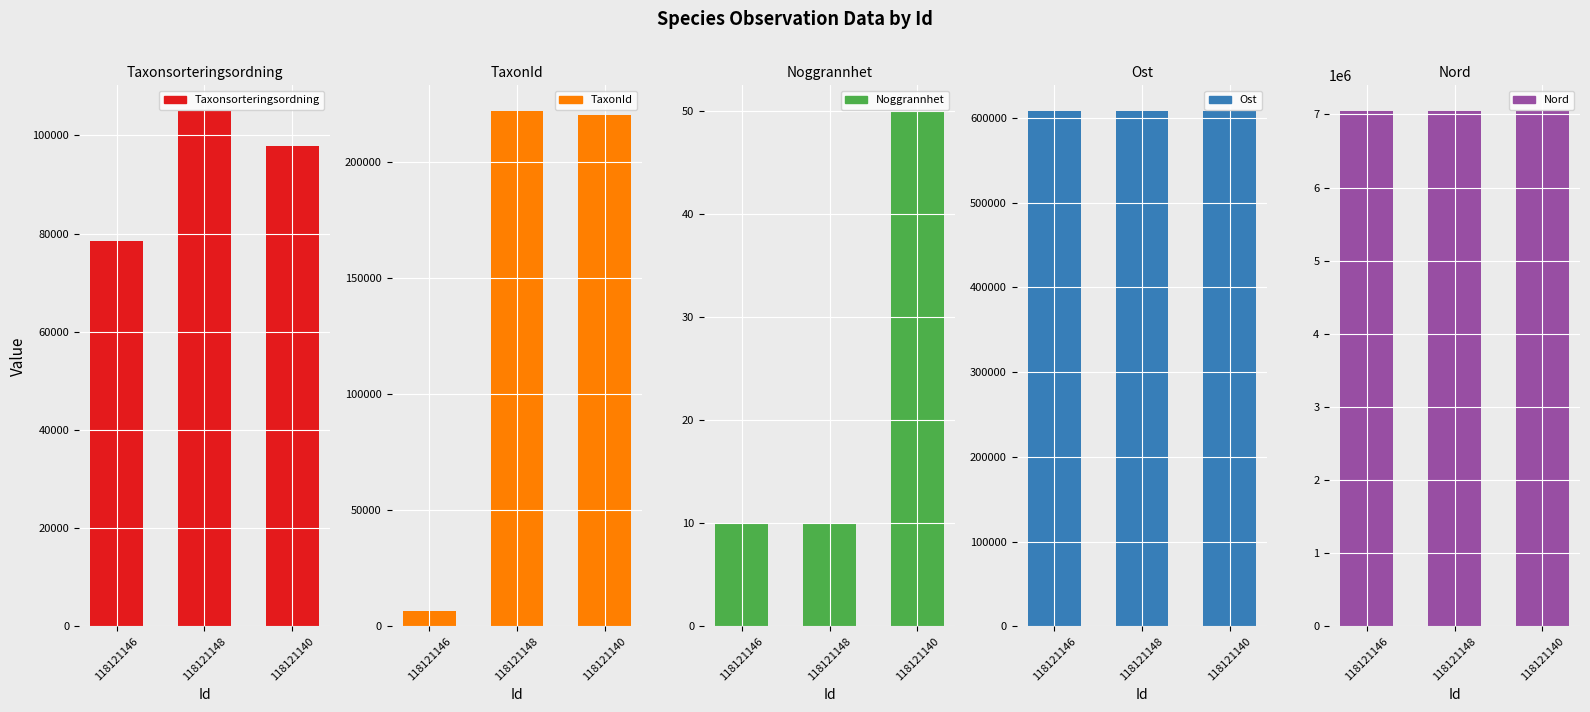

How many data points in Taxonsorteringsordning are above 97750?

1